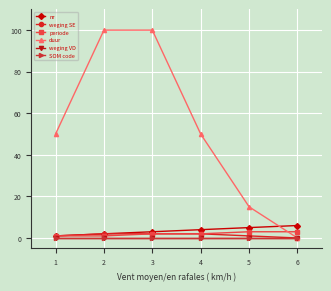

True or false: nr and periode cross at least once.

False